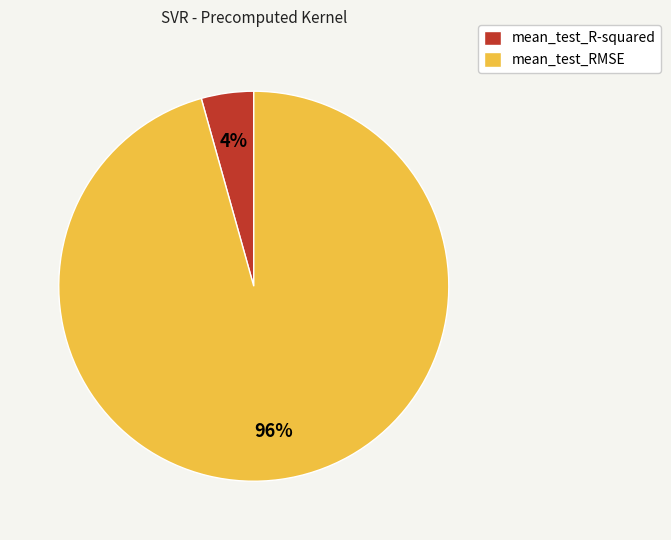

How many slices are in this pie chart?

2